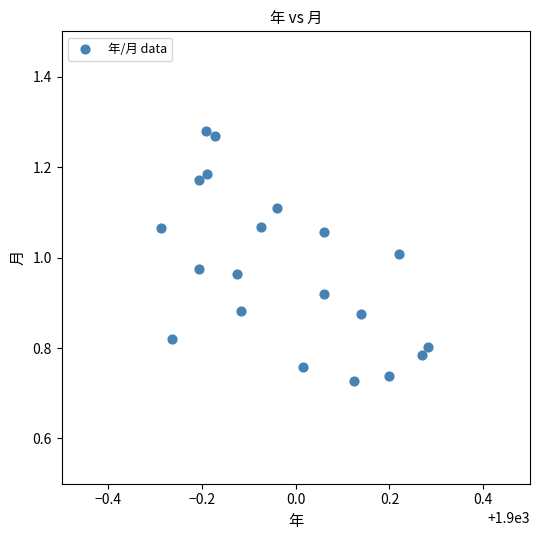

What is the range of Y values (max minus min)?

0.6